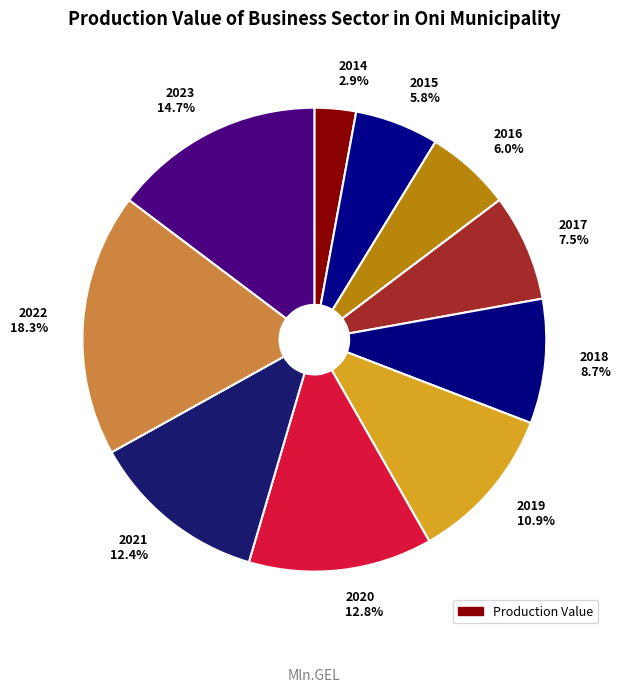

What portion of the pie excludes 2020?

87.2%